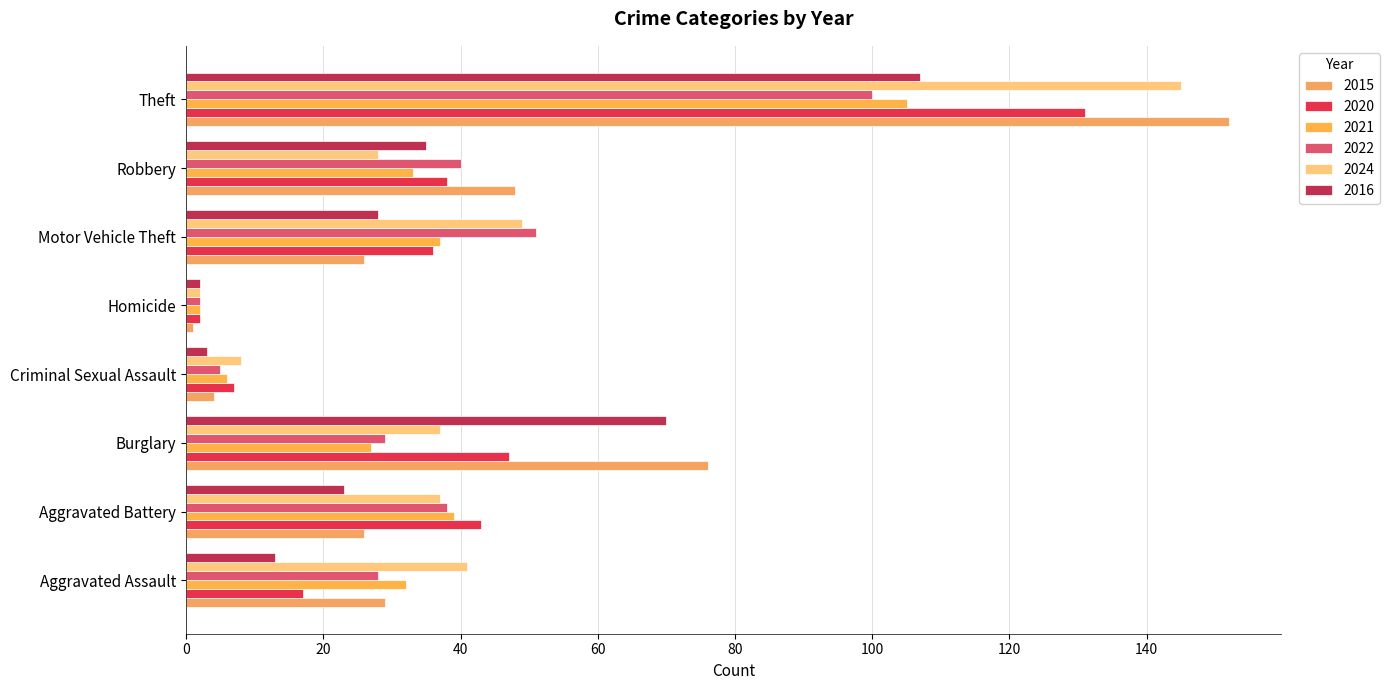

How many values in the 2020 series are below 38?

4